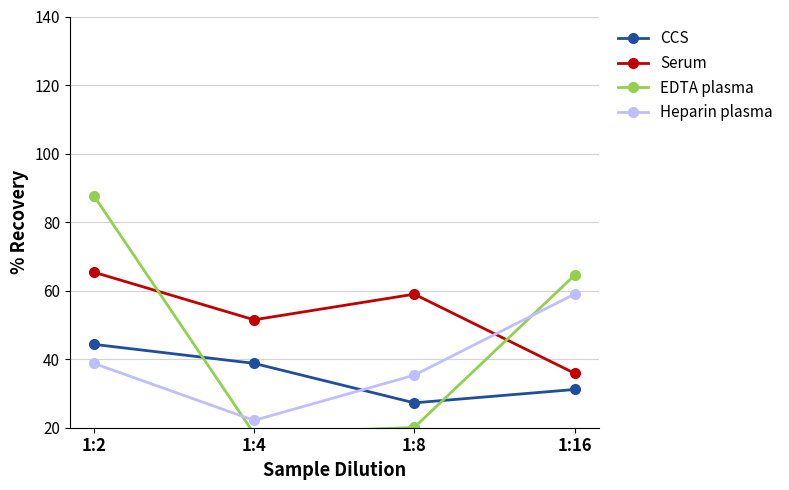

How many interior local valleys does the col_4 (Heparin) series have?

1